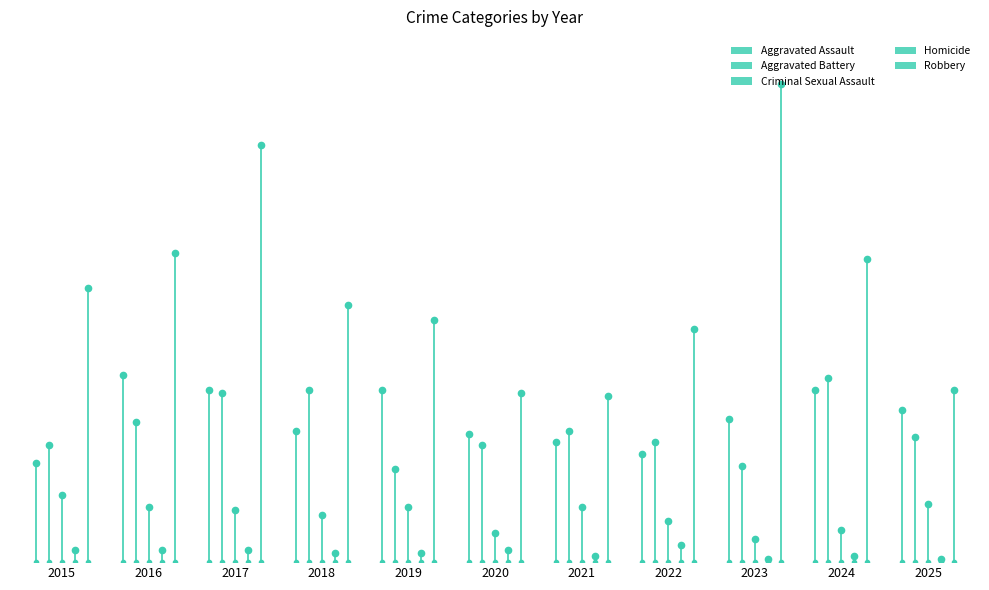

Reading left to right, extract all data points from this chart.

Aggravated Assault: 2015=34	2016=64	2017=59	2018=45	2019=59	2020=44	2021=41	2022=37	2023=49	2024=59	2025=52
Aggravated Battery: 2015=40	2016=48	2017=58	2018=59	2019=32	2020=40	2021=45	2022=41	2023=33	2024=63	2025=43
Criminal Sexual Assault: 2015=23	2016=19	2017=18	2018=16	2019=19	2020=10	2021=19	2022=14	2023=8	2024=11	2025=20
Homicide: 2015=4	2016=4	2017=4	2018=3	2019=3	2020=4	2021=2	2022=6	2023=1	2024=2	2025=1
Robbery: 2015=94	2016=106	2017=143	2018=88	2019=83	2020=58	2021=57	2022=80	2023=164	2024=104	2025=59